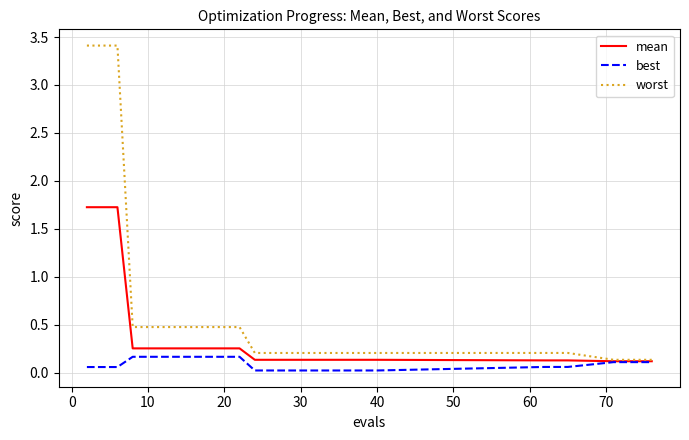

Rank the series by their average value, from highest to lowest.

worst, mean, best